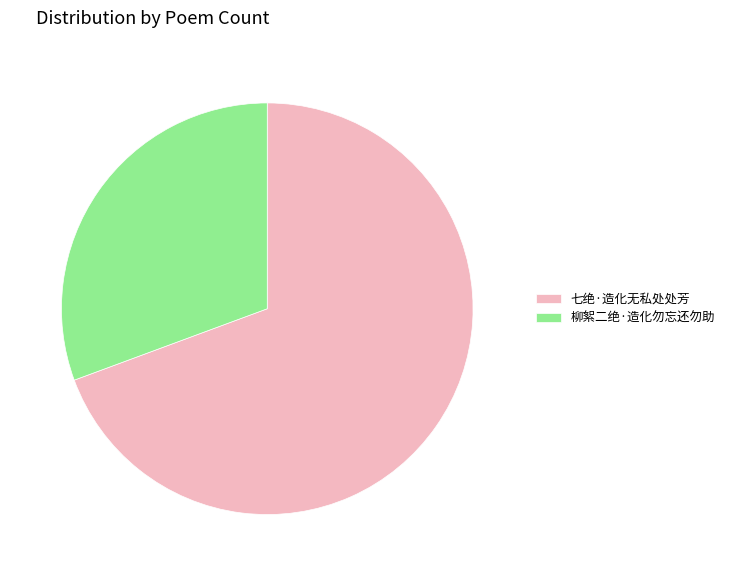

Which slice is the largest?

七绝·造化无私处处芳